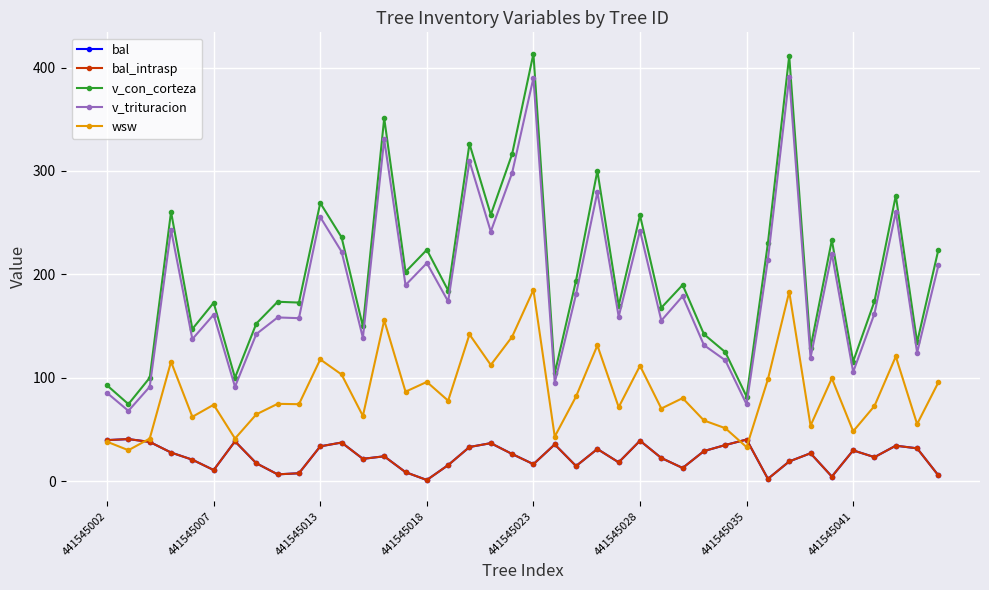

What is the highest value of the v_con_corteza series?

413.4